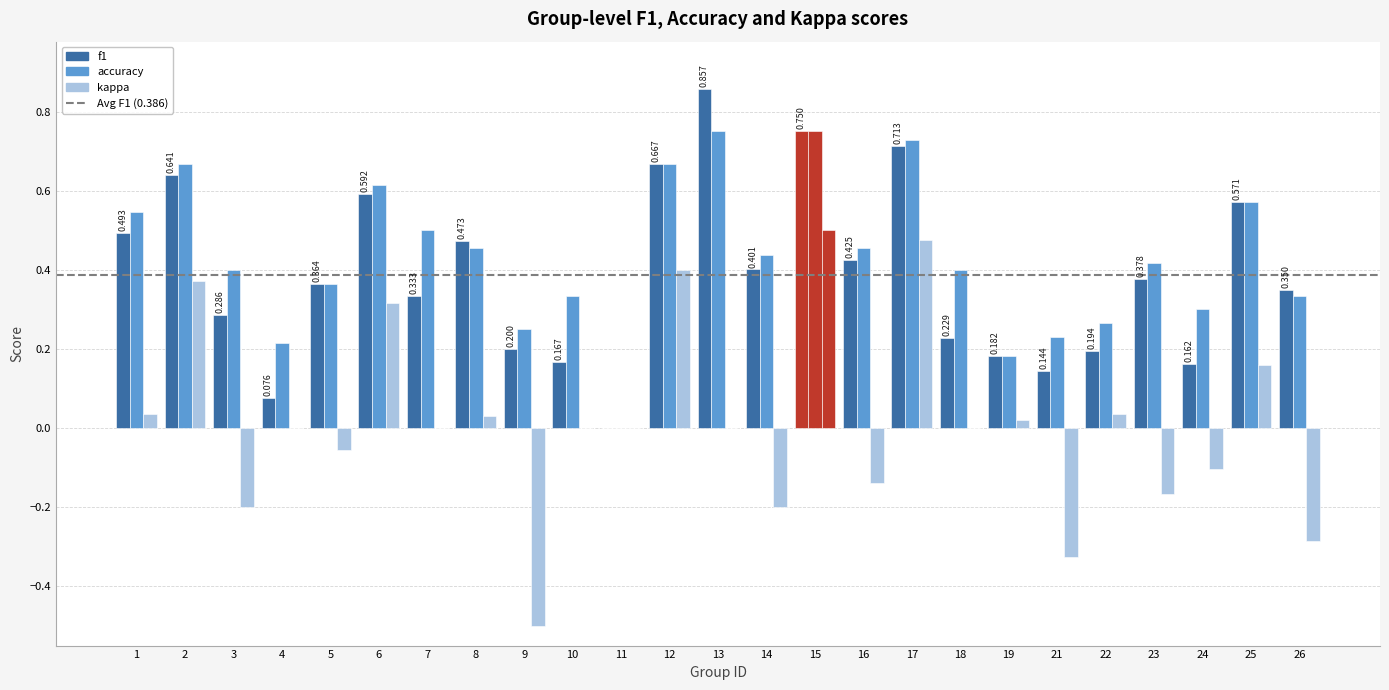

The value of kappa at 4 is -0.7. True or false?

False